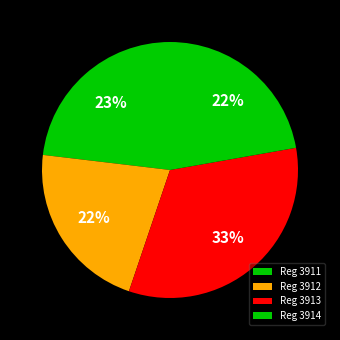

How many slices are in this pie chart?

4